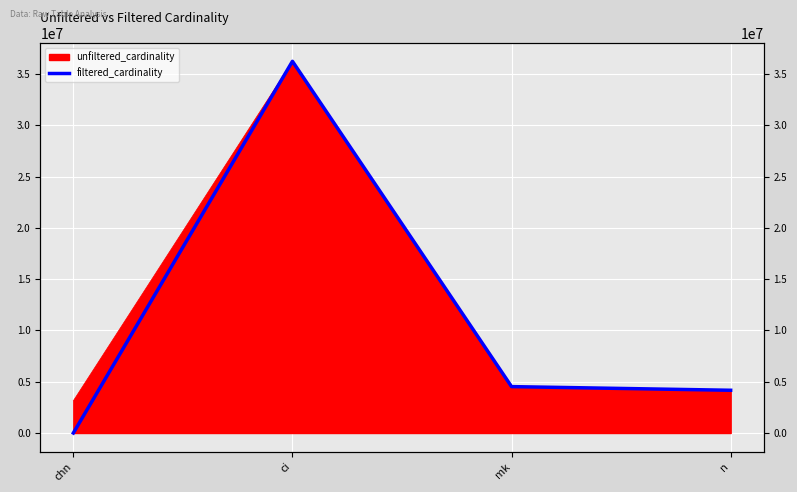

What is the change in value from chn to ci?

+36243716